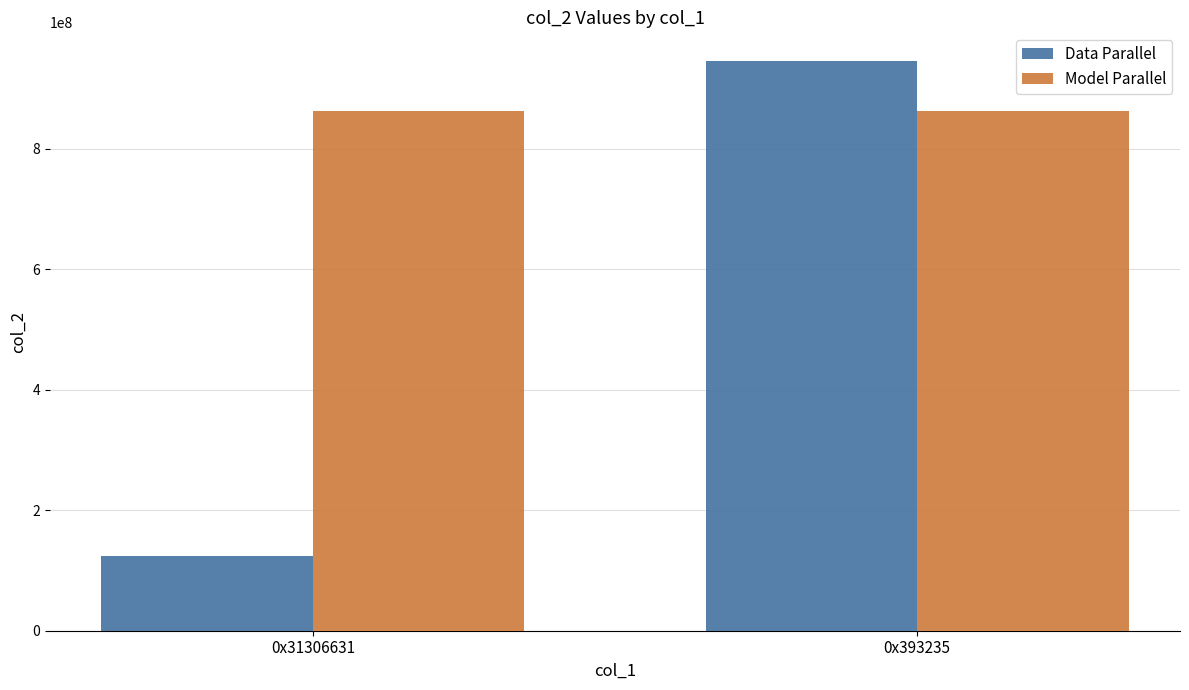

At which category is the sum across all series the highest?

0x393235